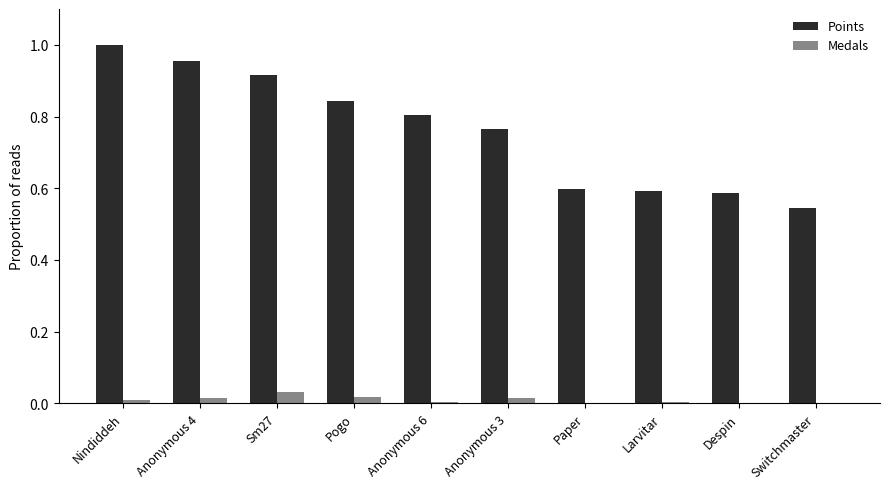

The Medals series shows 0.0 at Despin. True or false?

True